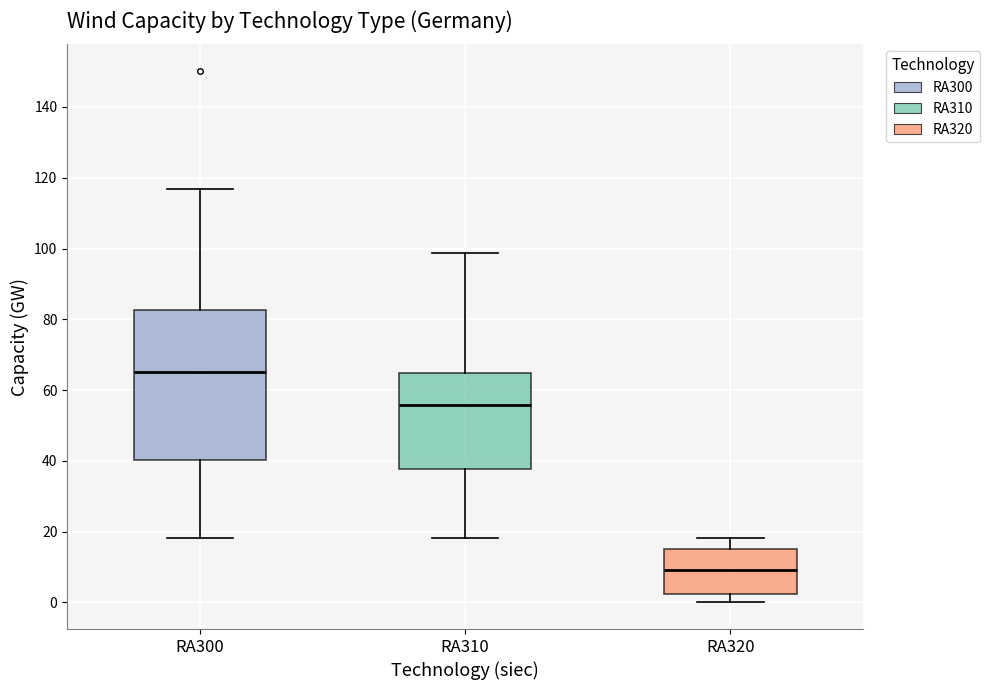

Comparing the boxes themselves (not the whiskers), which one is the tallest?

RA300